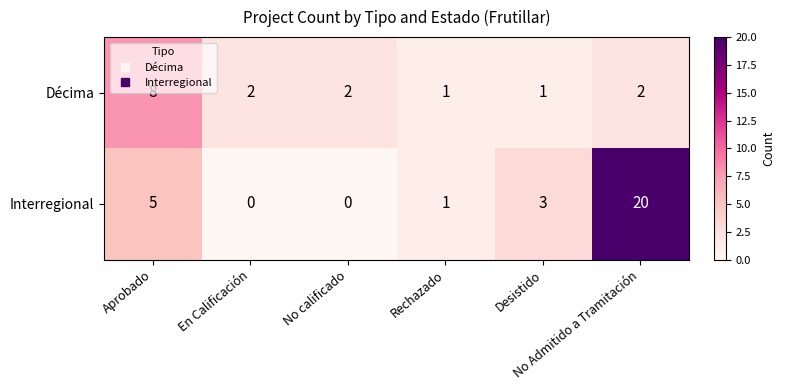

Which series has the widest spread of values?

Interregional